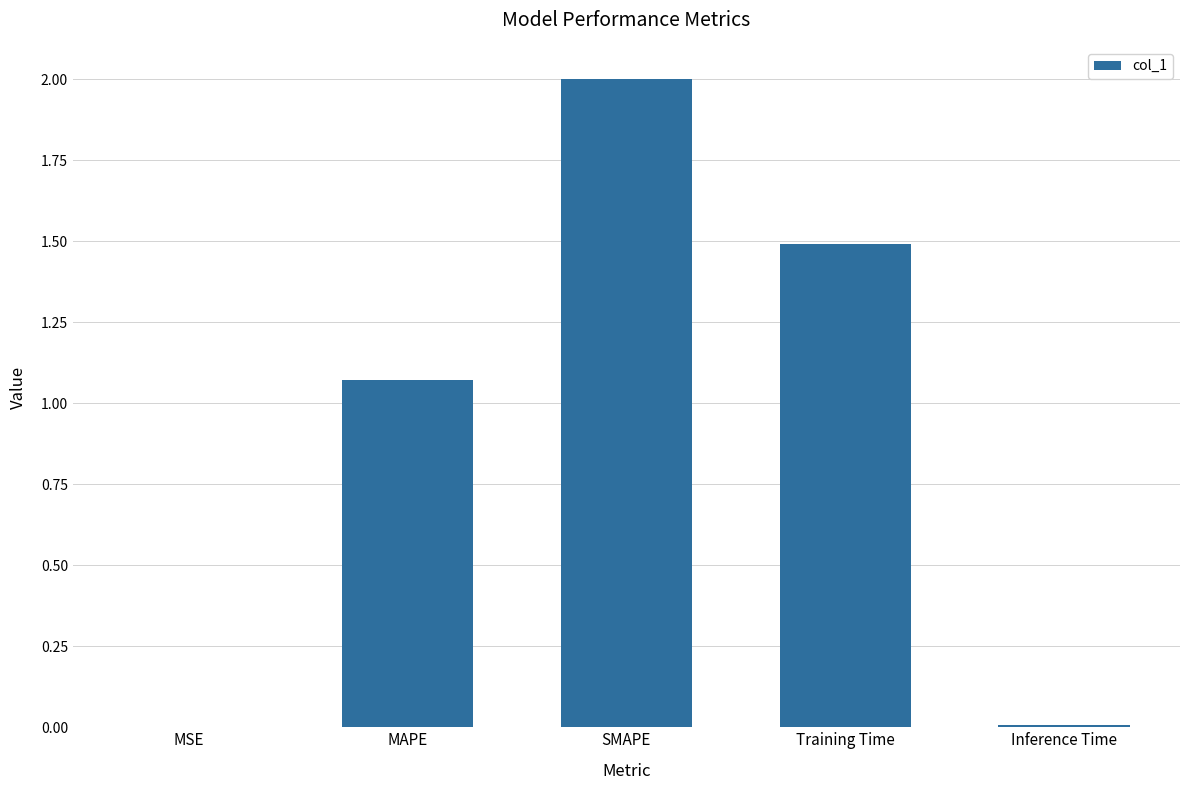

Approximately how many times larger is the value at MAPE compared to Training Time?

0.7